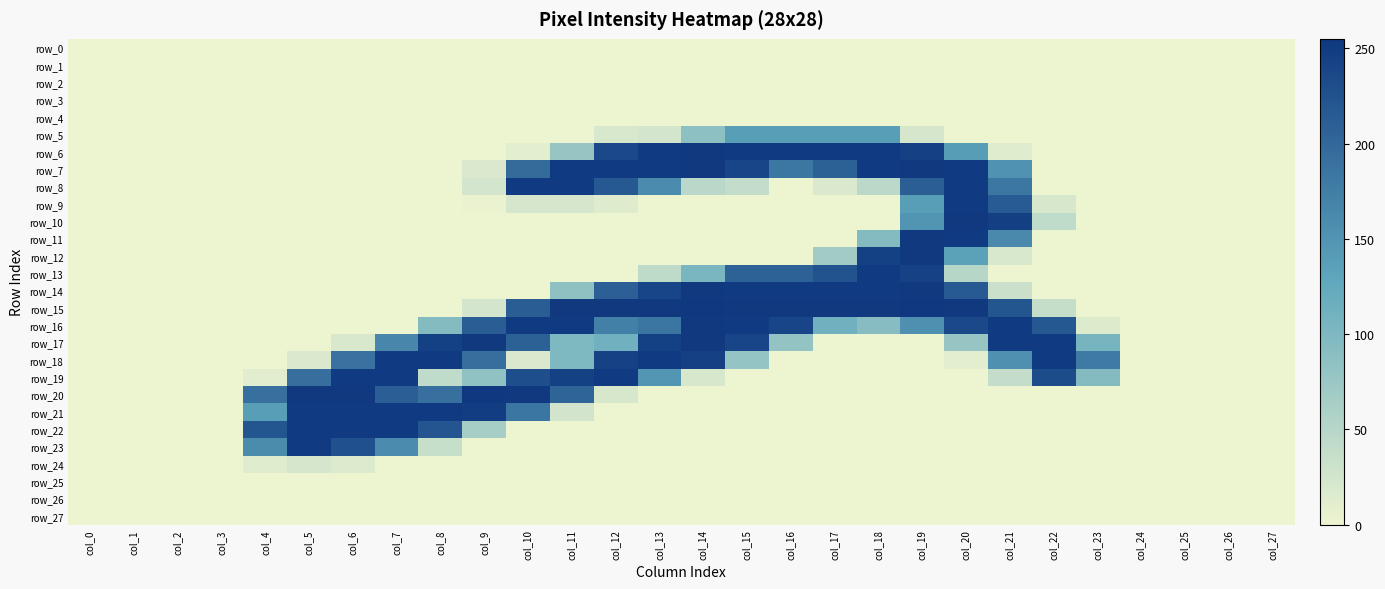

Reading left to right, transcribe all the data shown in this chart.

row_0: 0	0	0	0	0	0	0	0	0	0	0	0	0	0	0	0	0	0	0	0	0	0	0	0	0	0	0	0
row_1: 0	0	0	0	0	0	0	0	0	0	0	0	0	0	0	0	0	0	0	0	0	0	0	0	0	0	0	0
row_2: 0	0	0	0	0	0	0	0	0	0	0	0	0	0	0	0	0	0	0	0	0	0	0	0	0	0	0	0
row_3: 0	0	0	0	0	0	0	0	0	0	0	0	0	0	0	0	0	0	0	0	0	0	0	0	0	0	0	0
row_4: 0	0	0	0	0	0	0	0	0	0	0	0	0	0	0	0	0	0	0	0	0	0	0	0	0	0	0	0
row_5: 0	0	0	0	0	0	0	0	0	0	0	0	19	24	87	138	138	138	138	22	0	0	0	0	0	0	0	0
row_6: 0	0	0	0	0	0	0	0	0	0	9	78	236	252	253	252	252	252	252	245	140	13	0	0	0	0	0	0
row_7: 0	0	0	0	0	0	0	0	0	17	197	252	252	252	253	240	183	208	252	253	252	152	0	0	0	0	0	0
row_8: 0	0	0	0	0	0	0	0	0	24	252	252	218	160	46	37	0	17	45	211	252	183	0	0	0	0	0	0
row_9: 0	0	0	0	0	0	0	0	0	3	22	22	14	0	0	0	0	0	0	138	252	215	21	0	0	0	0	0
row_10: 0	0	0	0	0	0	0	0	0	0	0	0	0	0	0	0	0	0	0	149	253	247	42	0	0	0	0	0
row_11: 0	0	0	0	0	0	0	0	0	0	0	0	0	0	0	0	0	0	95	253	252	162	0	0	0	0	0	0
row_12: 0	0	0	0	0	0	0	0	0	0	0	0	0	0	0	0	0	68	246	253	134	19	0	0	0	0	0	0
row_13: 0	0	0	0	0	0	0	0	0	0	0	0	0	43	104	207	207	224	252	243	50	0	0	0	0	0	0	0
row_14: 0	0	0	0	0	0	0	0	0	0	0	85	210	240	253	252	252	252	252	253	217	32	0	0	0	0	0	0
row_15: 0	0	0	0	0	0	0	0	0	24	212	253	253	253	255	253	253	253	253	255	253	222	36	0	0	0	0	0
row_16: 0	0	0	0	0	0	0	0	95	212	252	252	172	185	253	252	240	112	92	154	236	252	219	15	0	0	0	0
row_17: 0	0	0	0	0	0	19	164	246	253	208	100	112	246	253	240	81	0	0	0	78	252	252	107	0	0	0	0
row_18: 0	0	0	0	0	17	188	252	252	192	17	100	244	252	245	79	0	0	0	0	9	154	252	179	0	0	0	0
row_19: 0	0	0	0	11	193	252	252	42	84	230	246	252	147	21	0	0	0	0	0	0	38	232	95	0	0	0	0
row_20: 0	0	0	0	191	253	253	211	191	255	253	205	21	0	0	0	0	0	0	0	0	0	0	0	0	0	0	0
row_21: 0	0	0	0	138	252	252	252	252	249	185	25	0	0	0	0	0	0	0	0	0	0	0	0	0	0	0	0
row_22: 0	0	0	0	222	252	252	252	221	63	0	0	0	0	0	0	0	0	0	0	0	0	0	0	0	0	0	0
row_23: 0	0	0	0	159	252	227	160	35	0	0	0	0	0	0	0	0	0	0	0	0	0	0	0	0	0	0	0
row_24: 0	0	0	0	13	22	16	0	0	0	0	0	0	0	0	0	0	0	0	0	0	0	0	0	0	0	0	0
row_25: 0	0	0	0	0	0	0	0	0	0	0	0	0	0	0	0	0	0	0	0	0	0	0	0	0	0	0	0
row_26: 0	0	0	0	0	0	0	0	0	0	0	0	0	0	0	0	0	0	0	0	0	0	0	0	0	0	0	0
row_27: 0	0	0	0	0	0	0	0	0	0	0	0	0	0	0	0	0	0	0	0	0	0	0	0	0	0	0	0